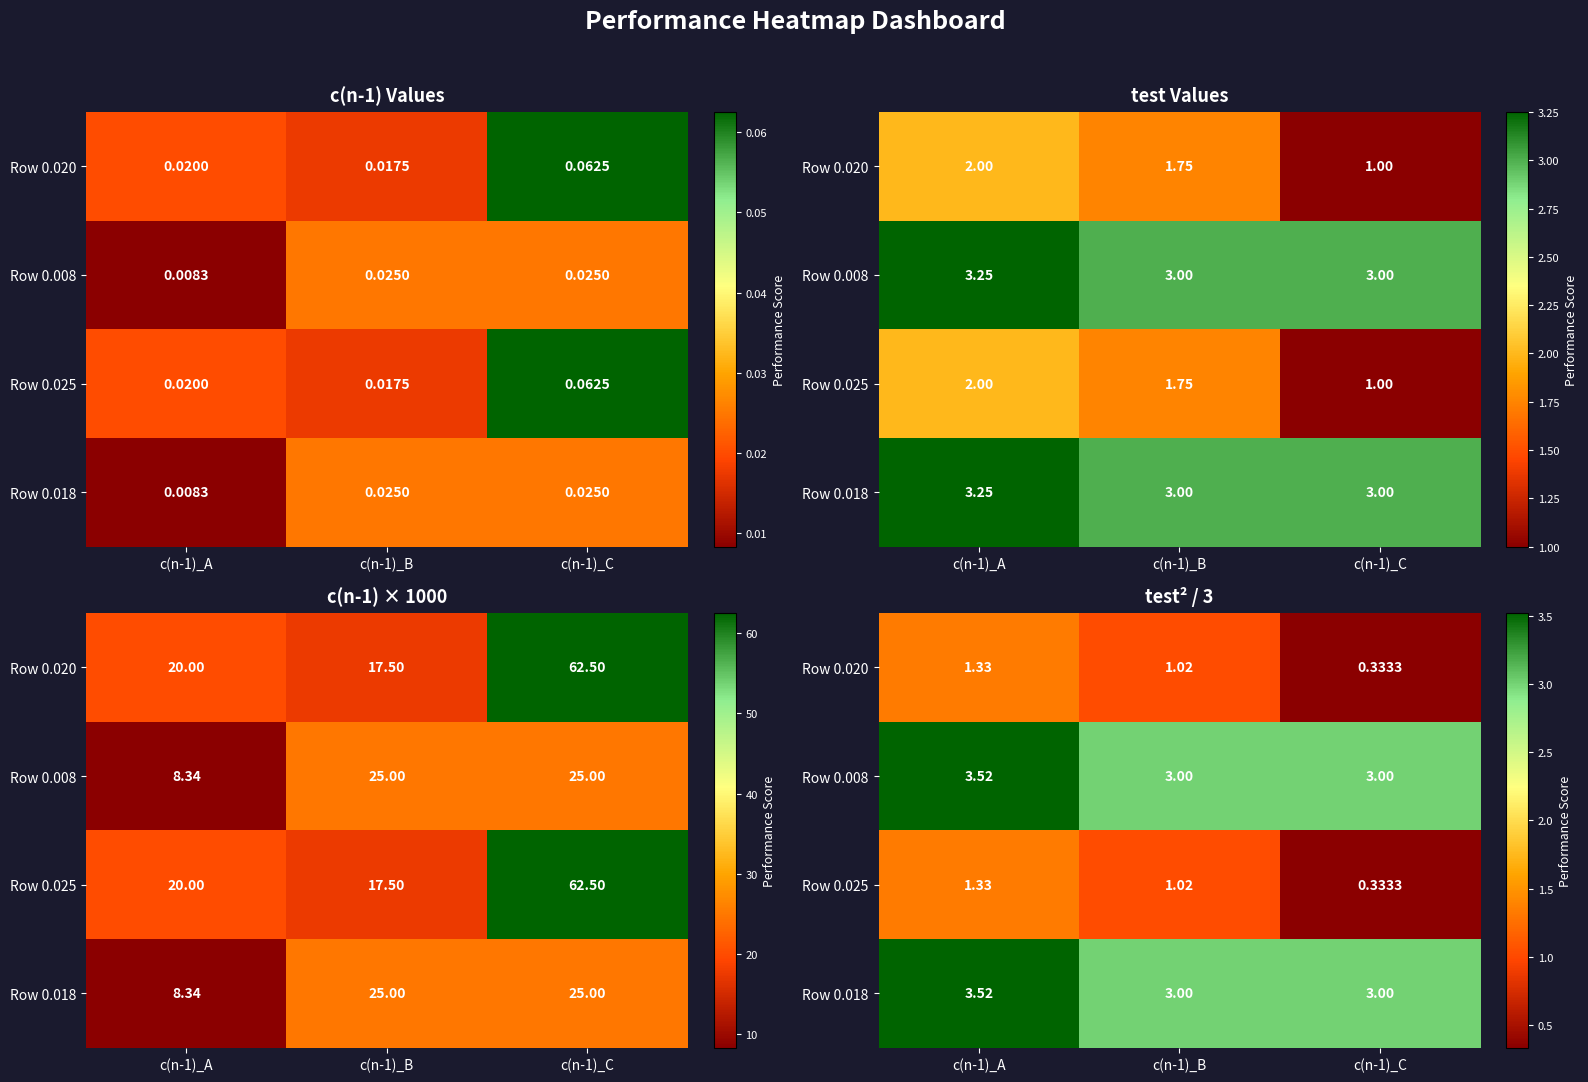

How many values in the Row 0.018 series exceed 3?

1